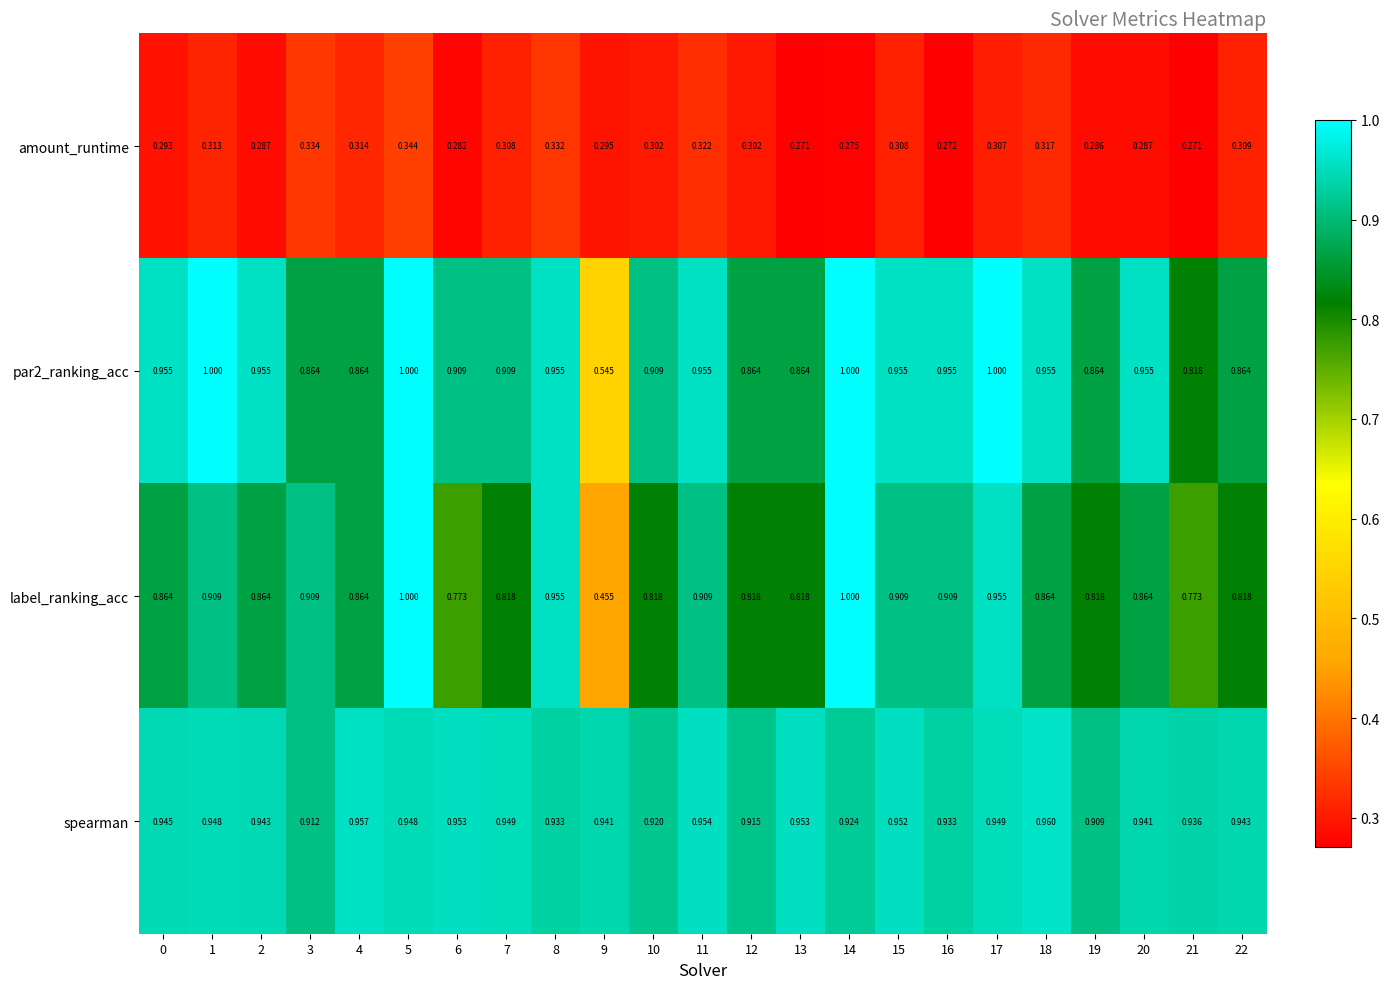

Between 5 and 12, which series saw the biggest shift?

label_ranking_acc